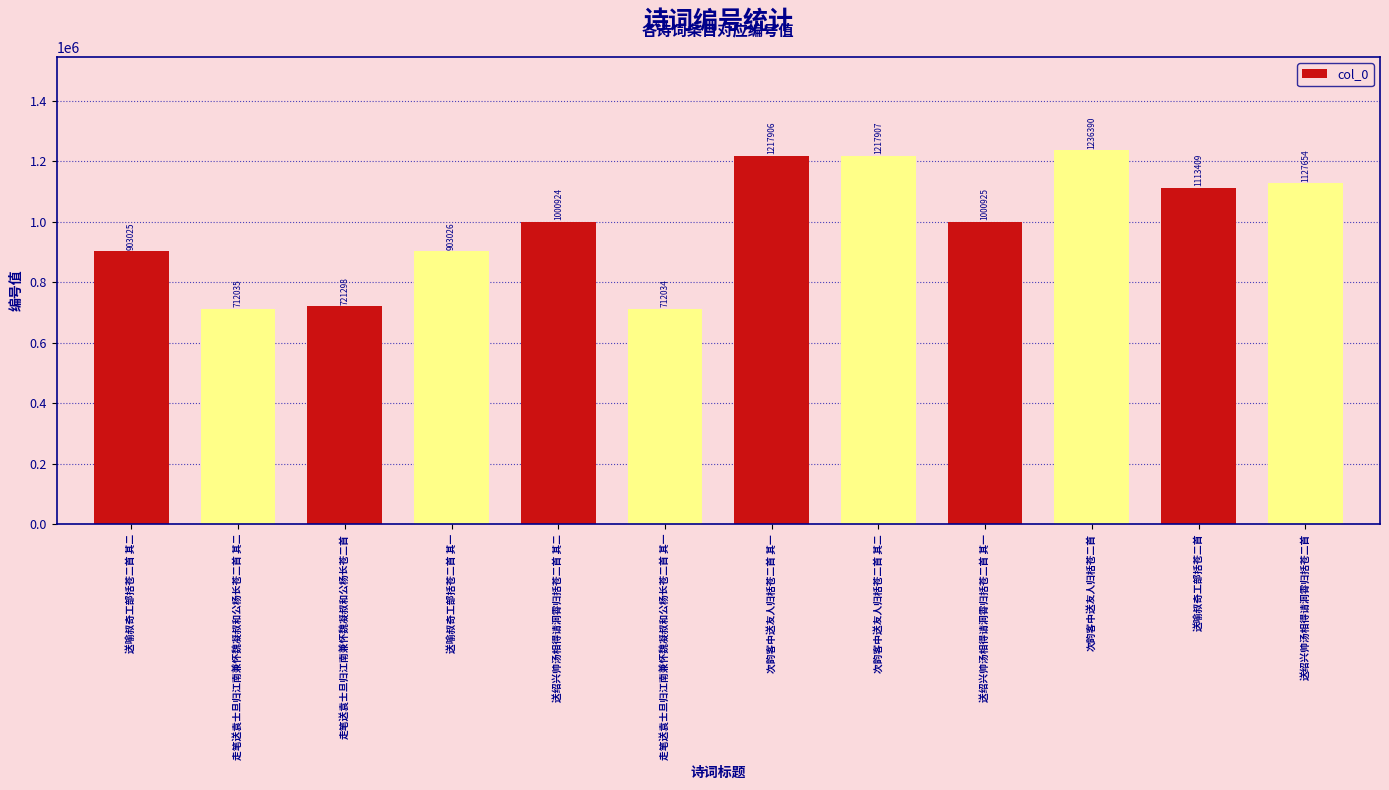

What is the smallest value displayed?

712034